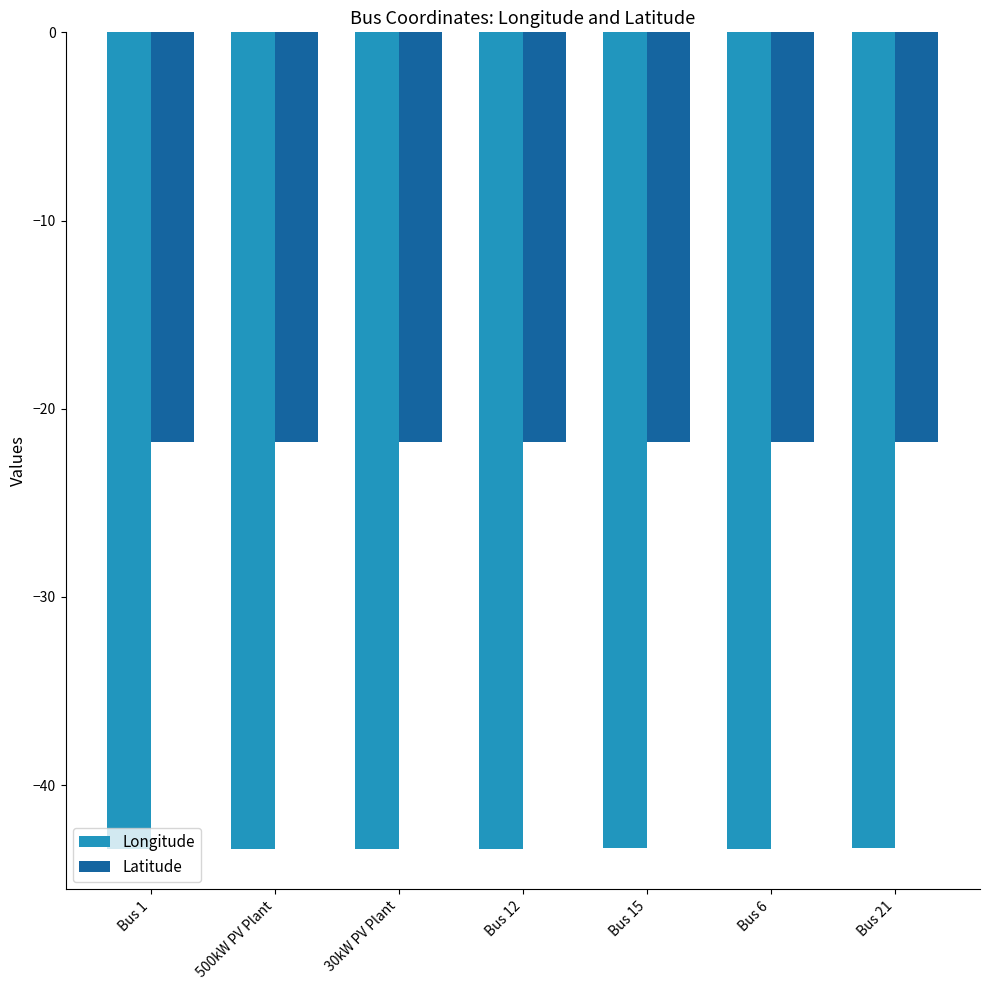

How many bars are there in total?

14